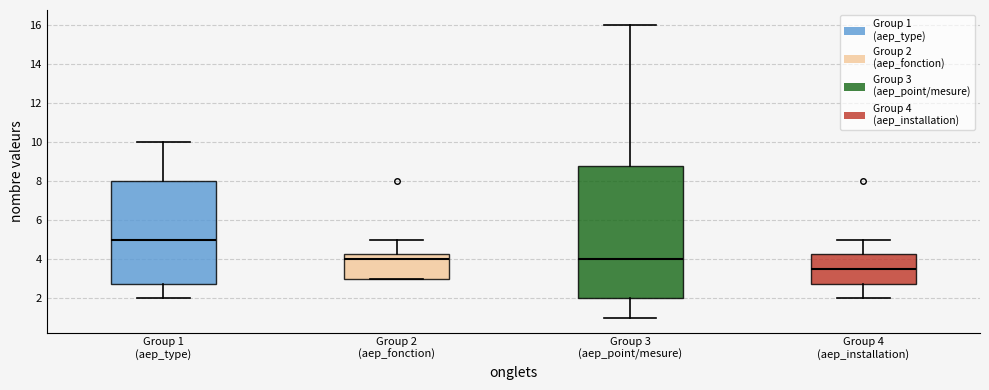

Reading left to right, read every box against the y-axis: the position of its median line, the range the box covers, and the ends of its whiskers. The values are not printed on the chart, so give them approximately, as read against the axis.

Group 1 (aep_type): median 5.0, box 2.8 to 8.0, whiskers 2.0 to 10.0
Group 2 (aep_fonction): median 4.0, box 3.0 to 4.2, whiskers 3.0 to 5.0
Group 3 (aep_point/mesure): median 4.0, box 2.0 to 8.8, whiskers 1.0 to 16.0
Group 4 (aep_installation): median 3.6, box 2.8 to 4.2, whiskers 2.0 to 5.0